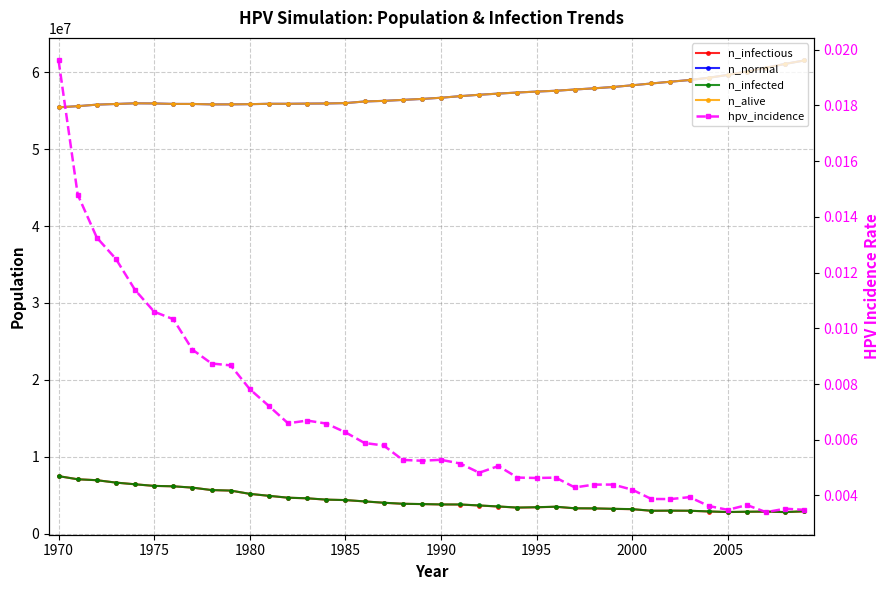

What is the sum of all hpv_incidence values?

0.3